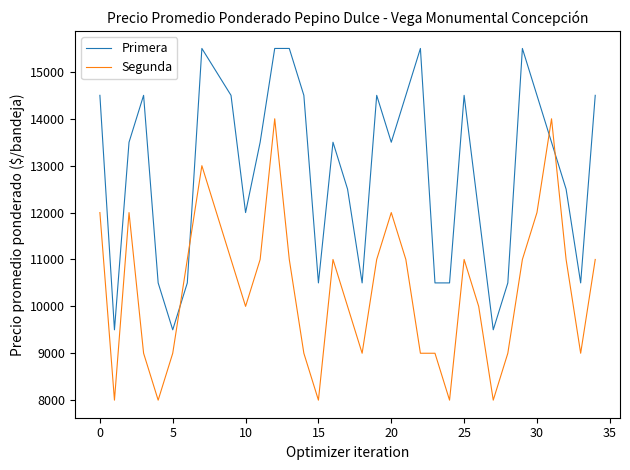

What is the minimum value for Segunda?

8000